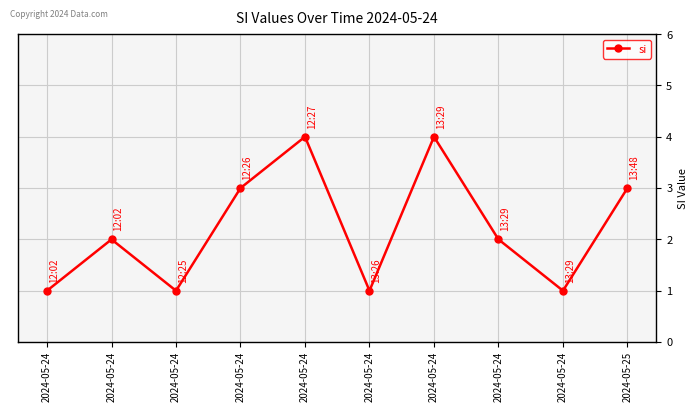

Rank the categories by value from highest to lowest.

2024-05-24, 2024-05-24, 2024-05-24, 2024-05-25, 2024-05-24, 2024-05-24, 2024-05-24, 2024-05-24, 2024-05-24, 2024-05-24